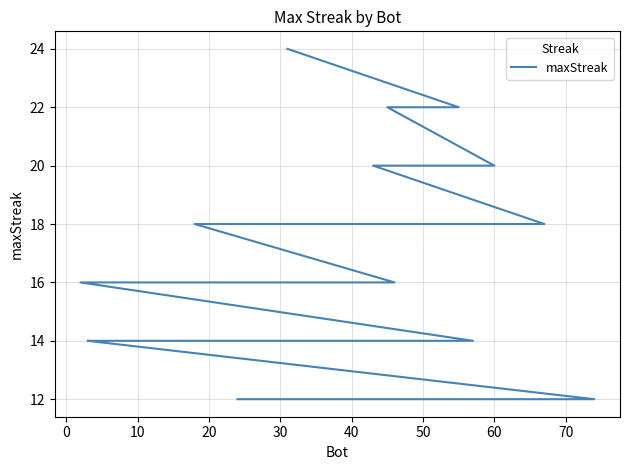

What is the difference between the values at 70 and 30?

6